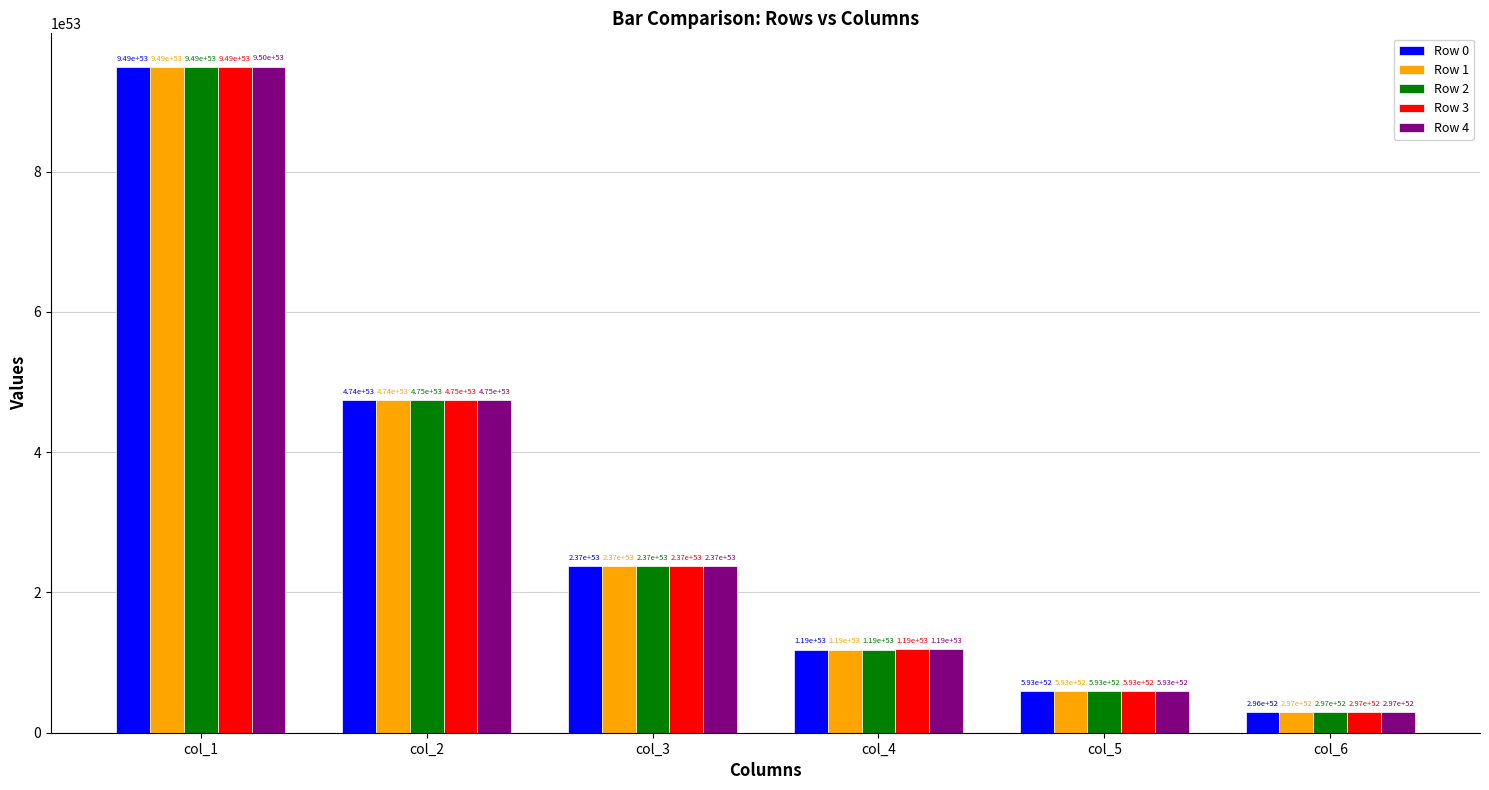

Which series has the largest total across all categories?

Row 4